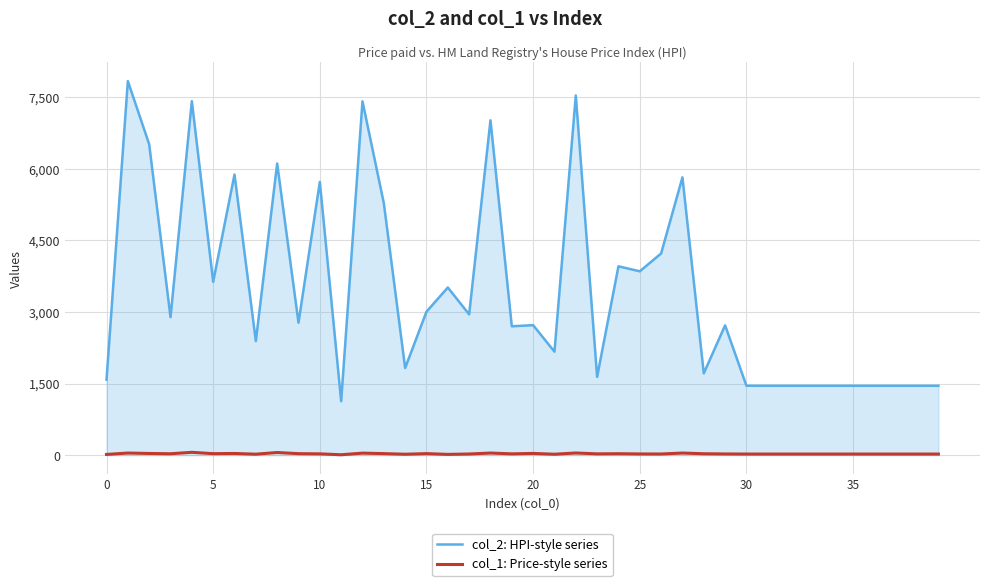

Does the chart display data point markers on the line(s)?

No